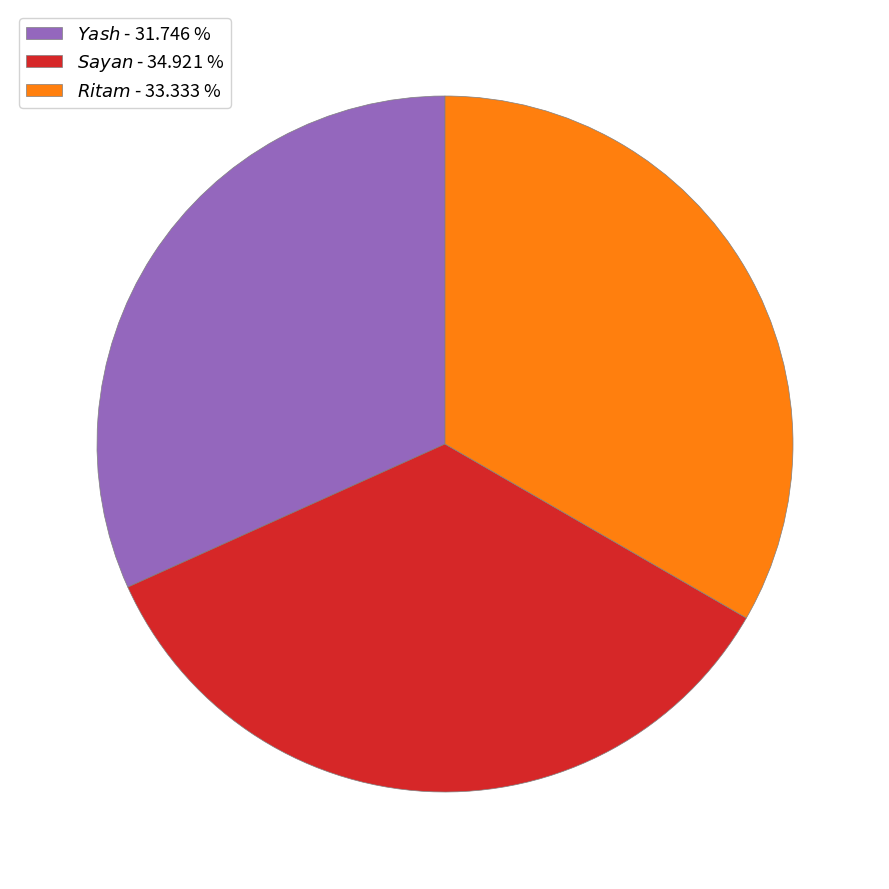

Does any single category account for the majority?

No